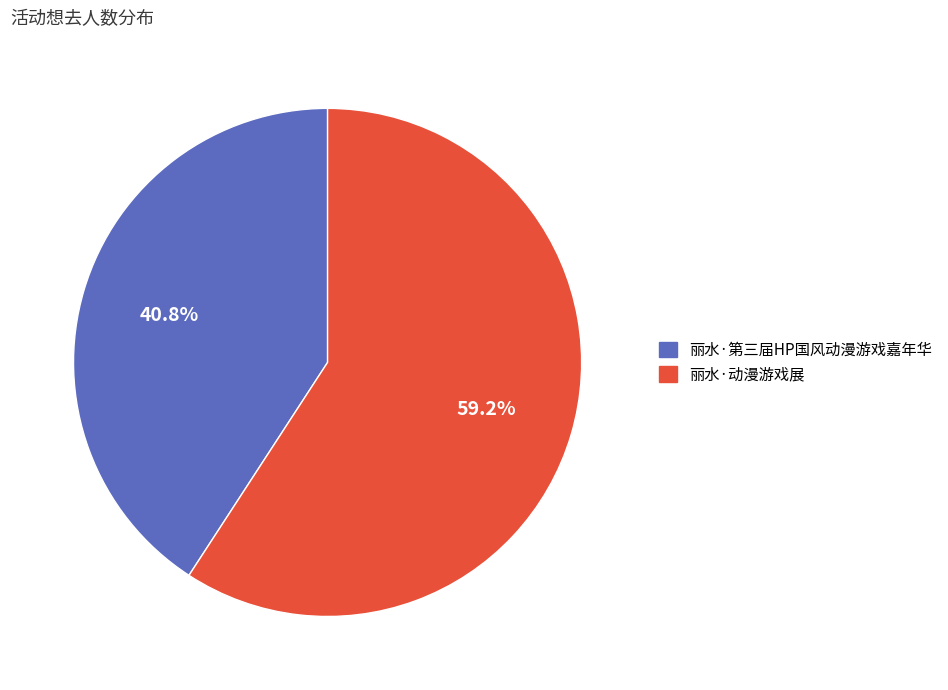

The 丽水·第三届HP国风动漫游戏嘉年华 slice represents 41% of the pie. True or false?

True